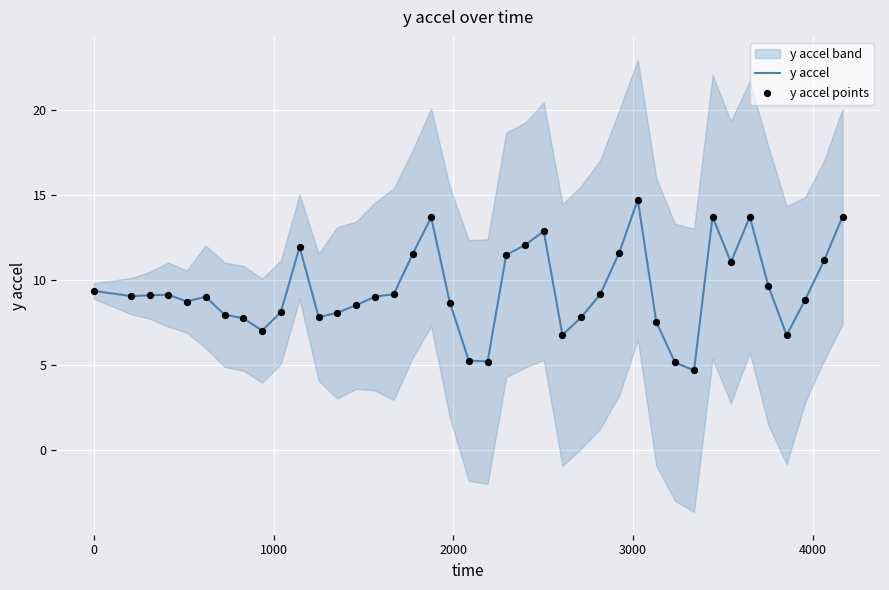

Which series has the largest total across all categories?

y accel